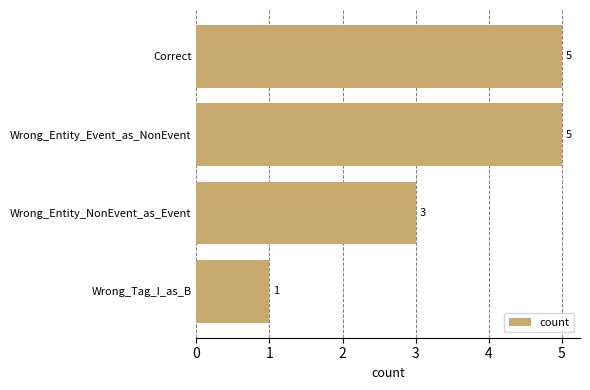

What is the difference between the maximum and second lowest values?

2